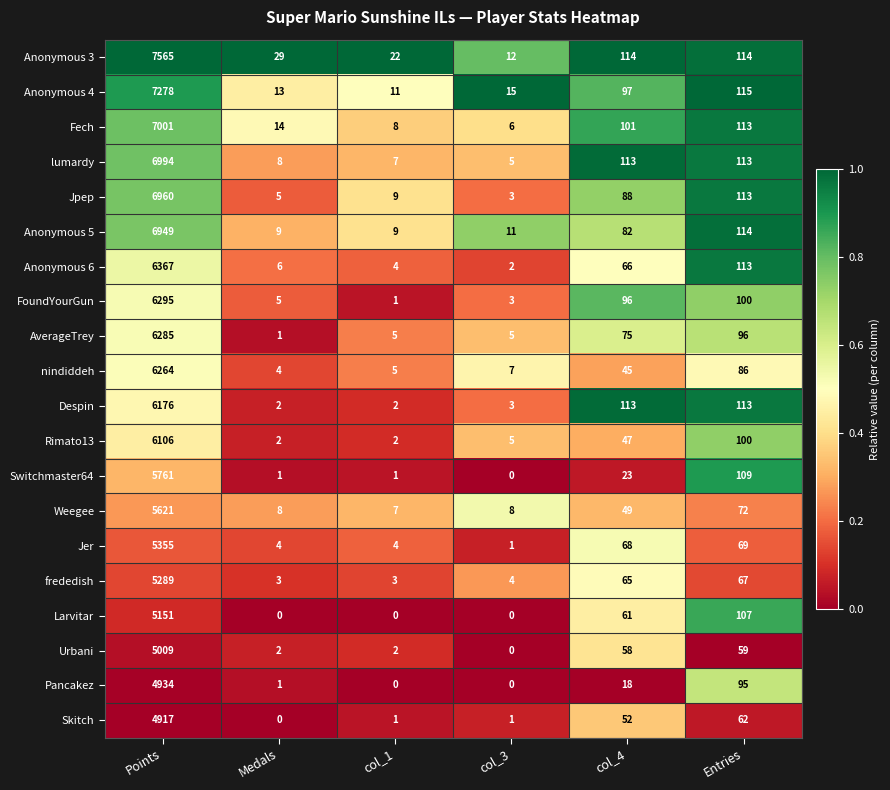

What is the spread (max minus min) of values at Points?

2648